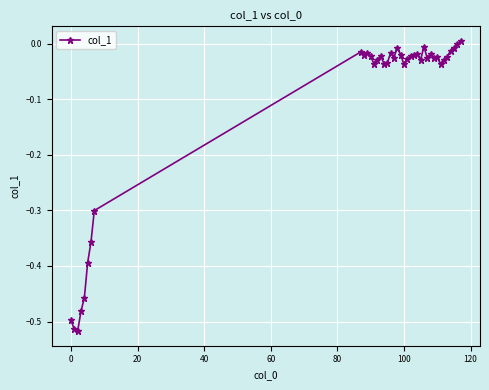

What is the sum of all values?

-4.2